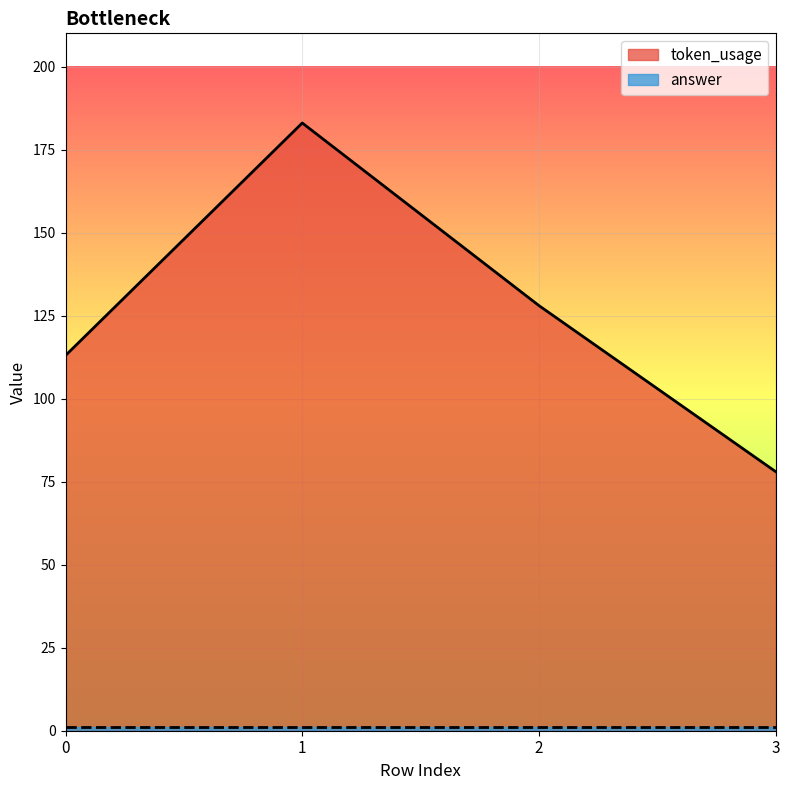

List the labels in order of value, smallest first.

3, 0, 2, 1